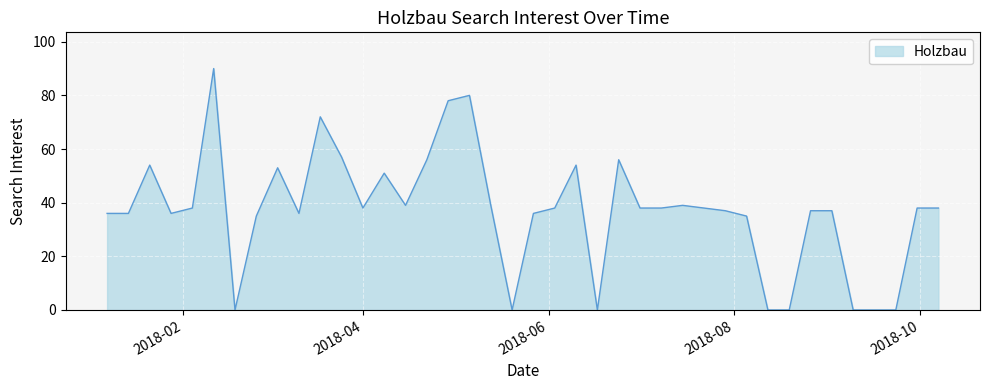

What is the difference between the maximum and minimum values?

90